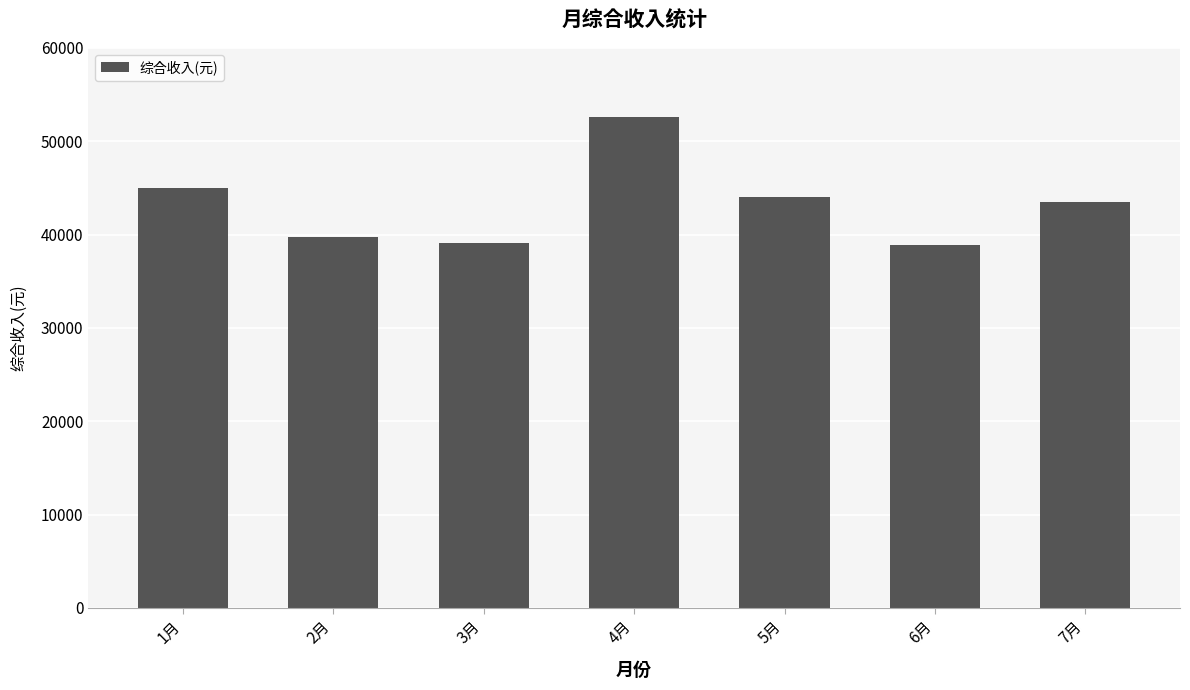

Between 6月 and 7月, which is larger?

7月